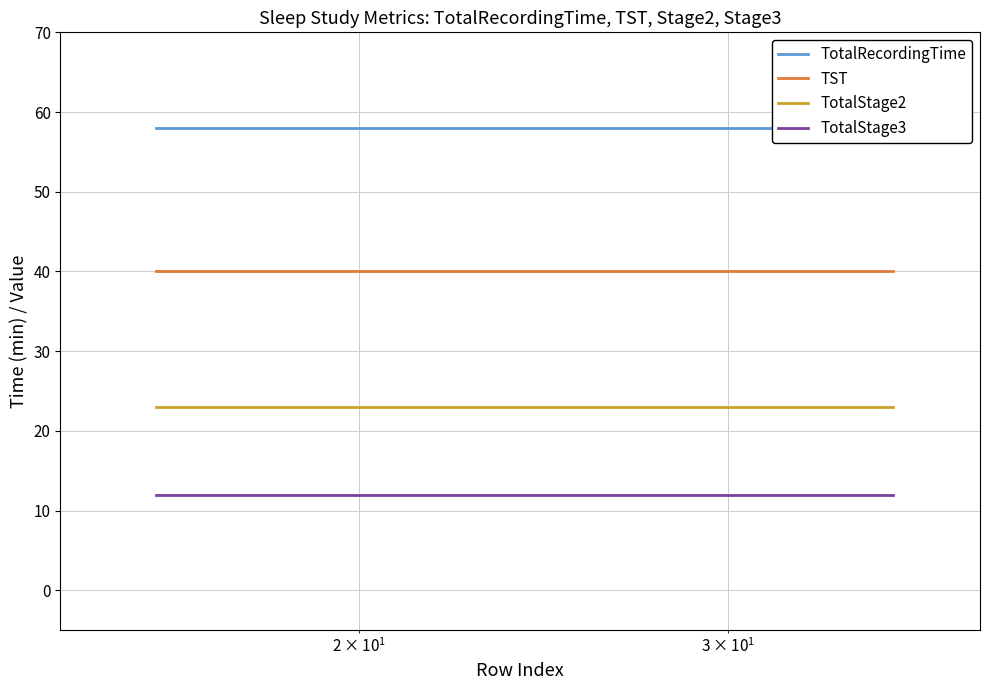

True or false: TotalStage3 and TST cross at least once.

False